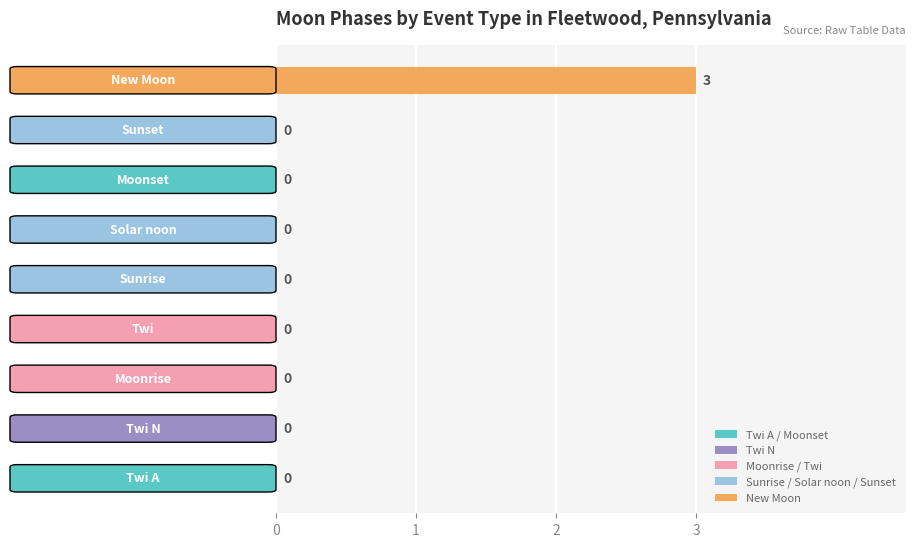

What is the sum of all values?

3